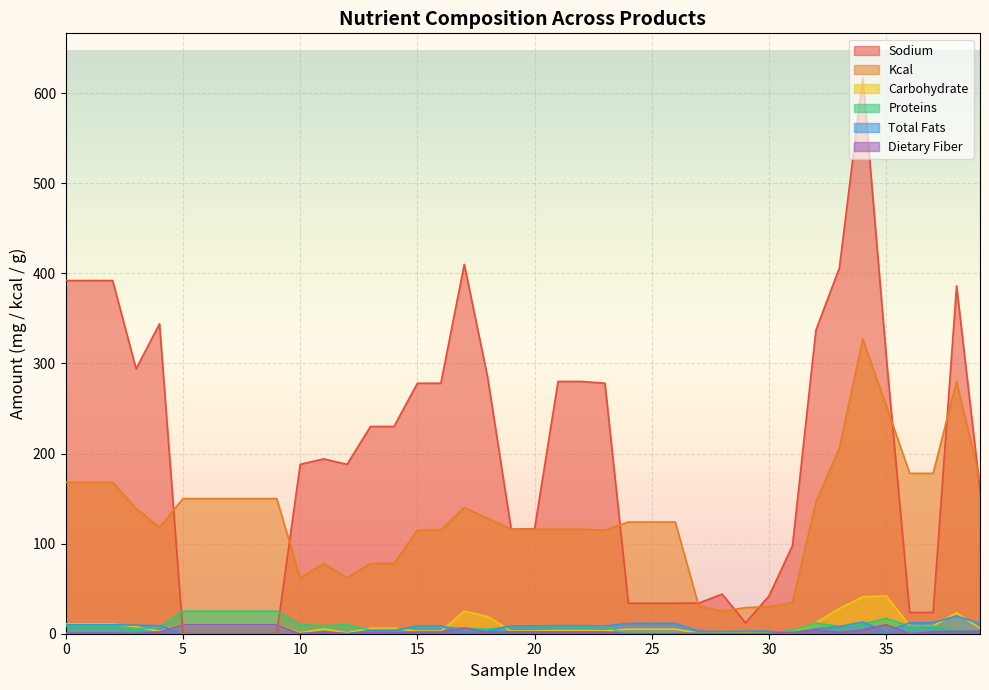

Which series has the widest spread of values?

Sodium